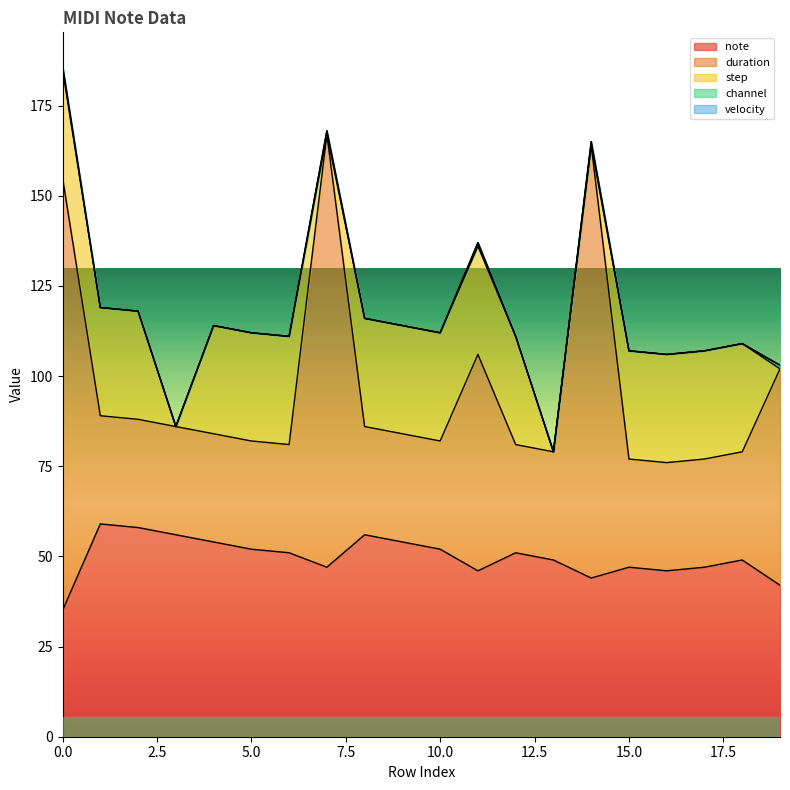

Does the chart have visible grid lines?

No